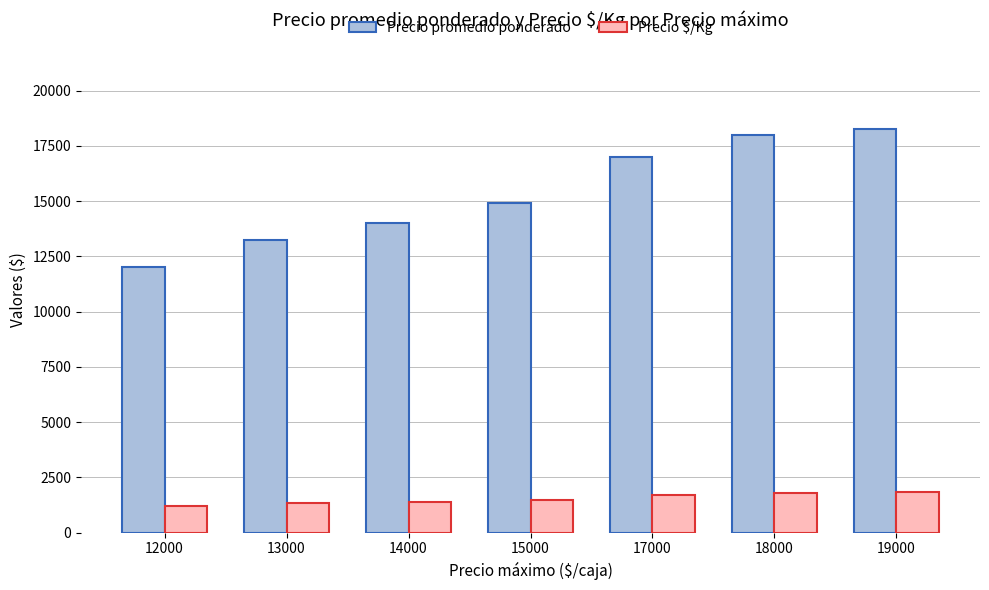

True or false: Precio $/Kg has a value of 1112 at 19000.

False